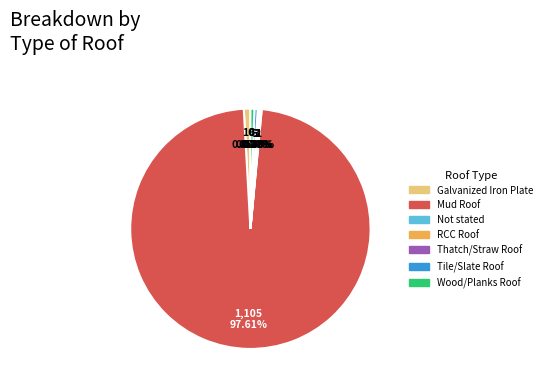

Is there a majority slice in this chart?

Yes